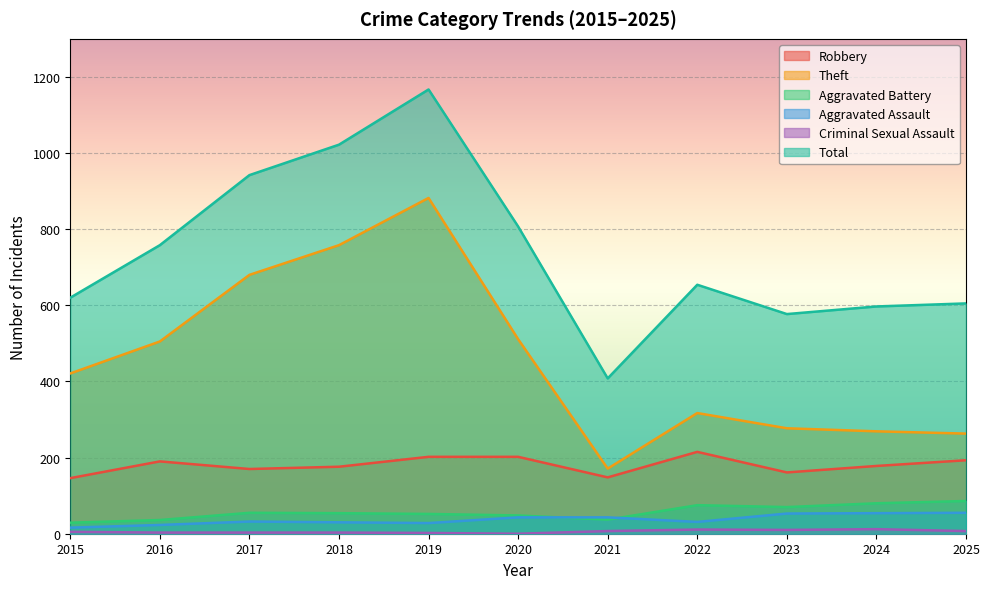

Count the number of data series in this chart.

6